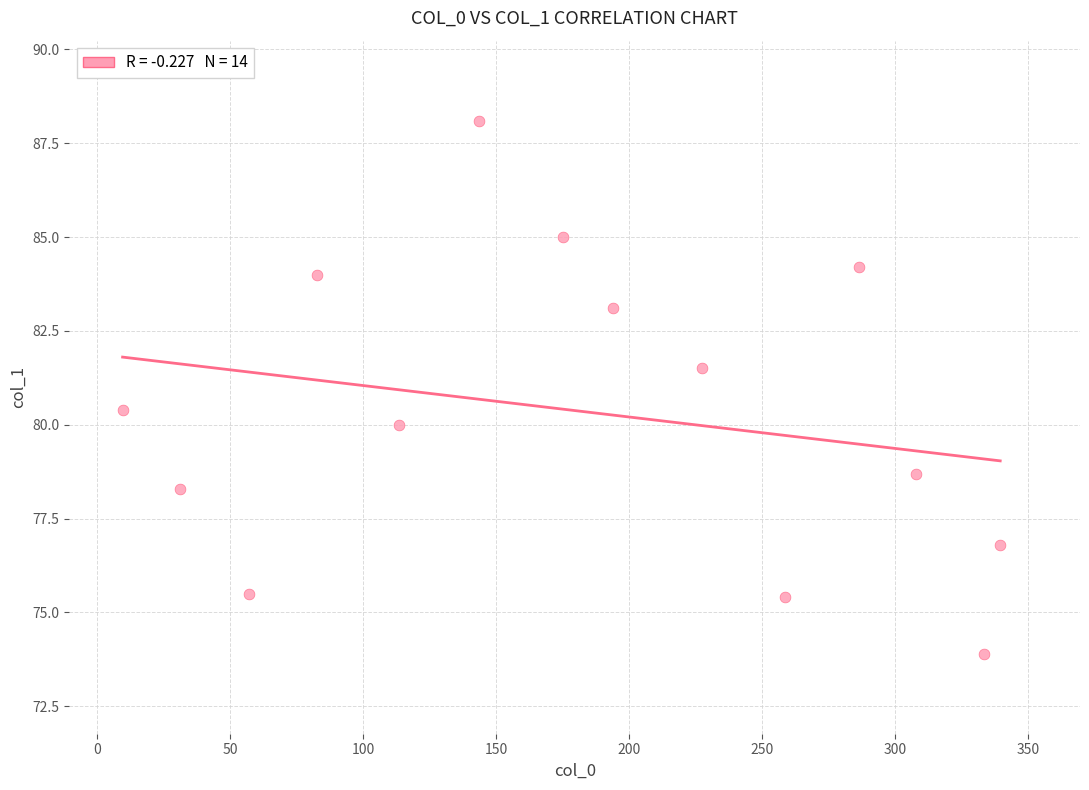

What is the range of X values (max minus min)?

330.0